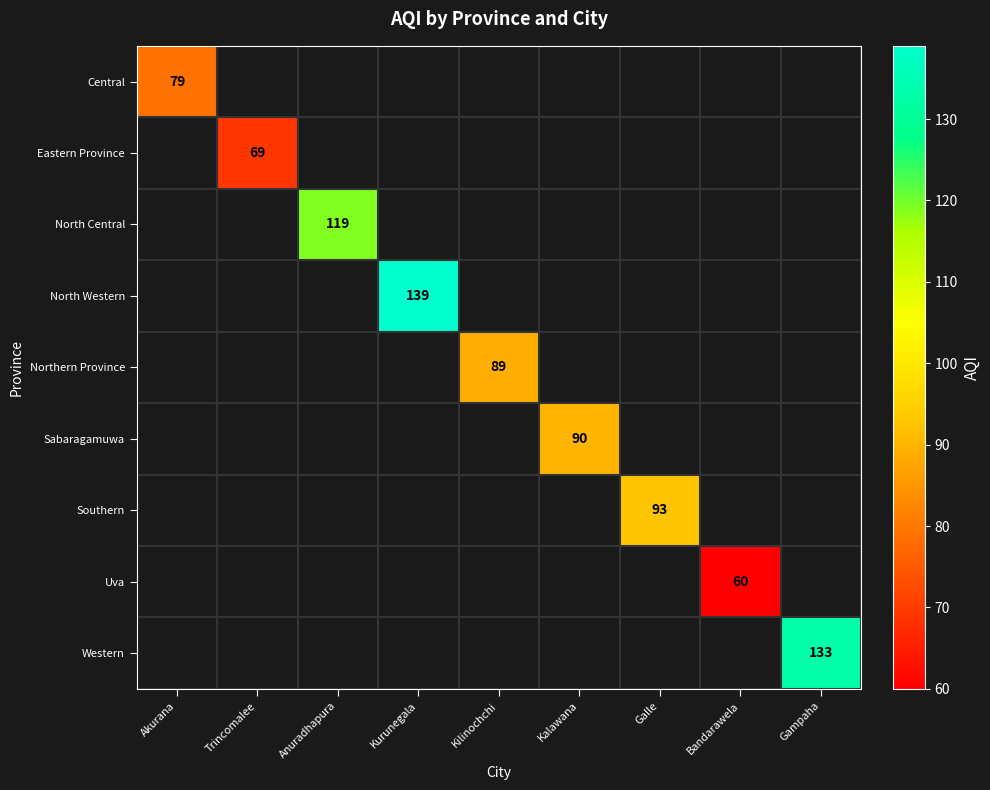

True or false: Southern has a value of 93 at Galle.

True